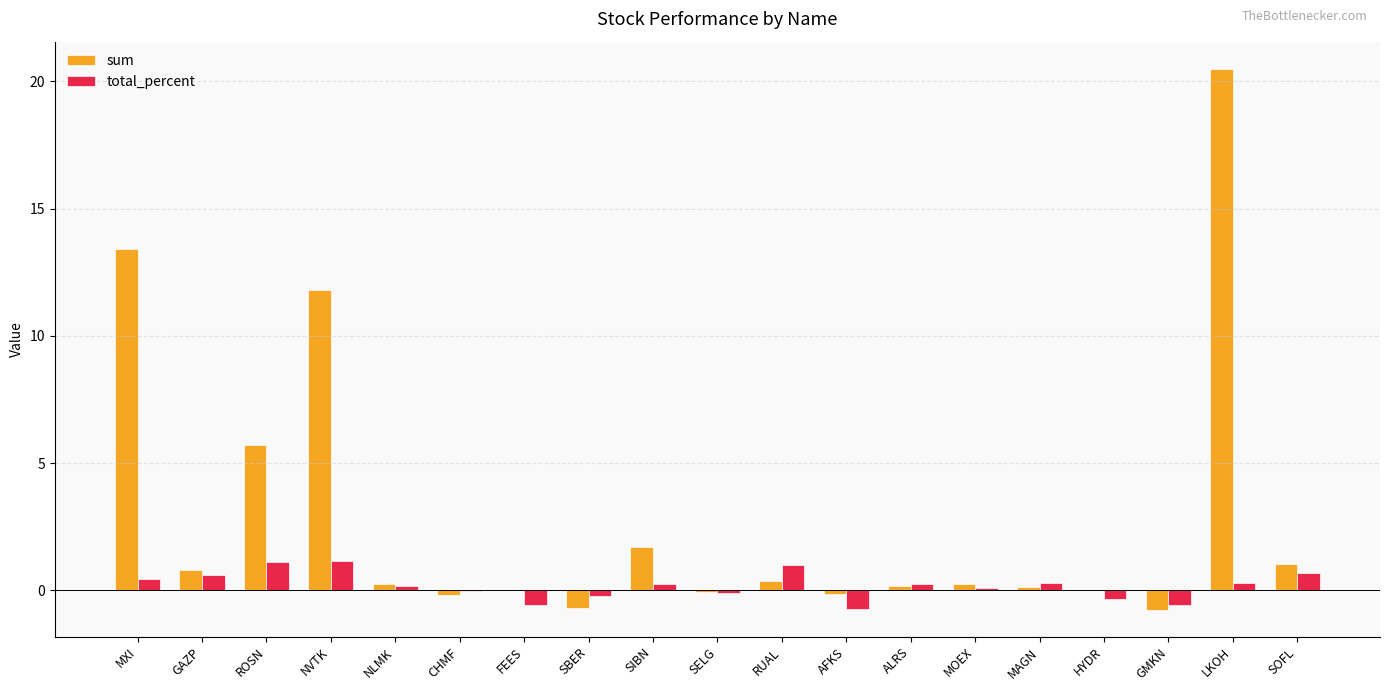

Which series changed the most between ROSN and SOFL?

sum